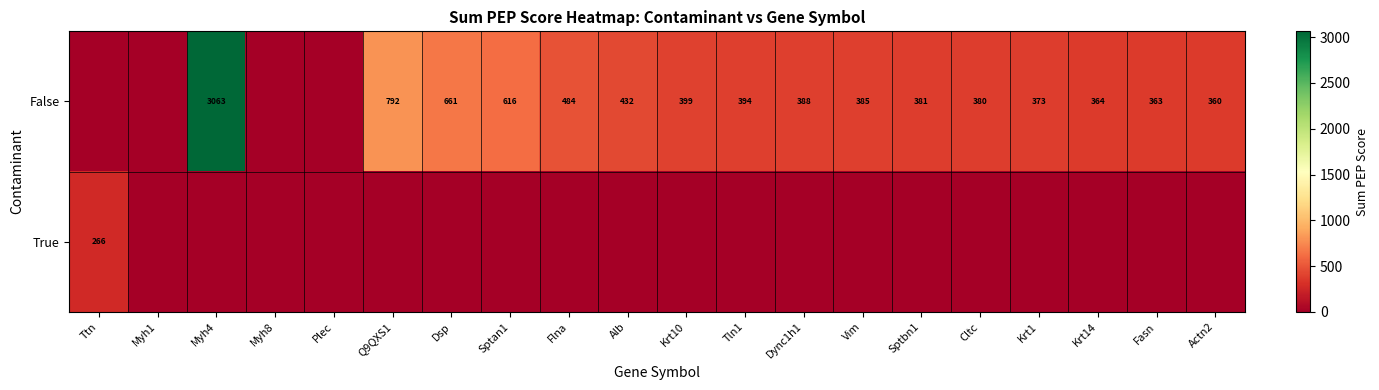

At which category is the sum across all series the highest?

Myh4